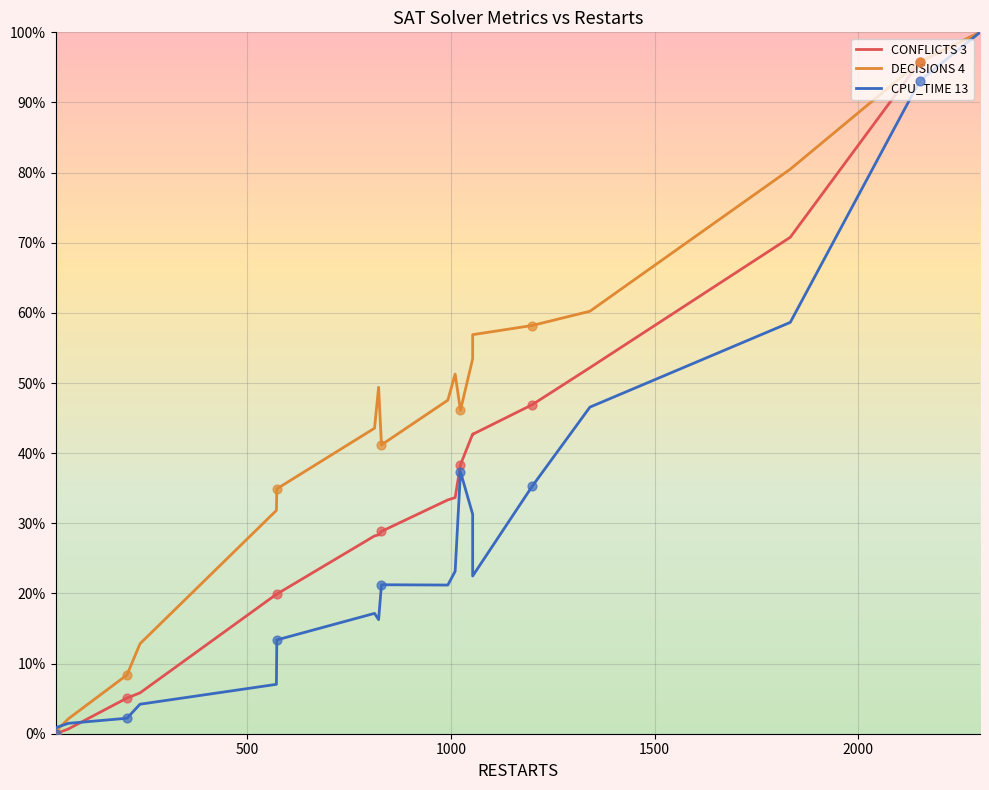

At how many categories does at least one series exceed 0?

20